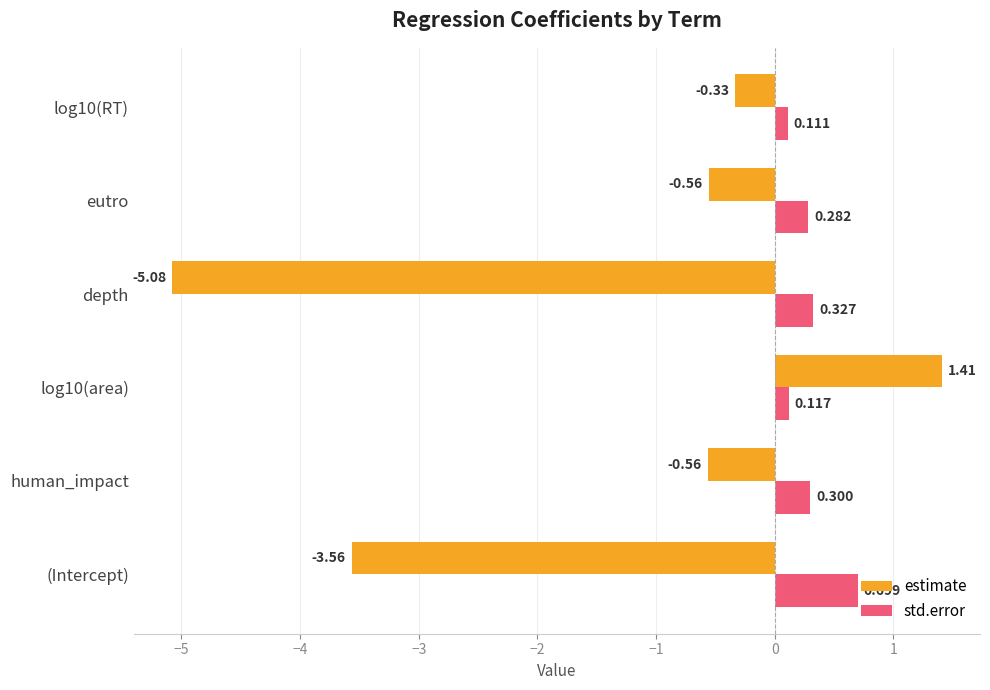

What is the highest value of the std.error series?

0.7